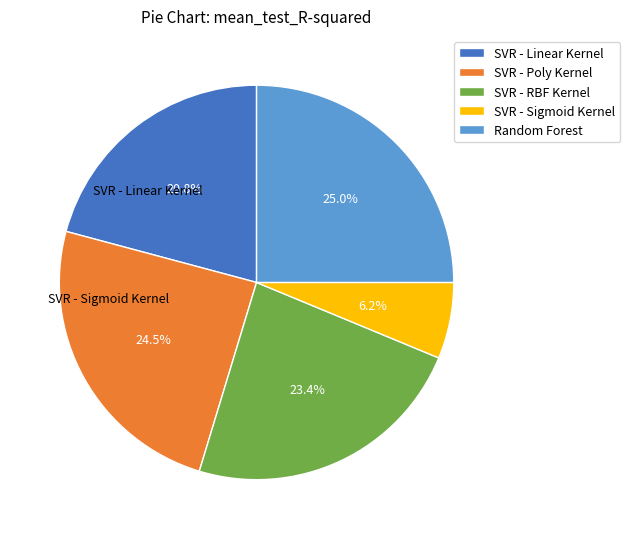

The SVR - Sigmoid Kernel slice represents 6% of the pie. True or false?

True